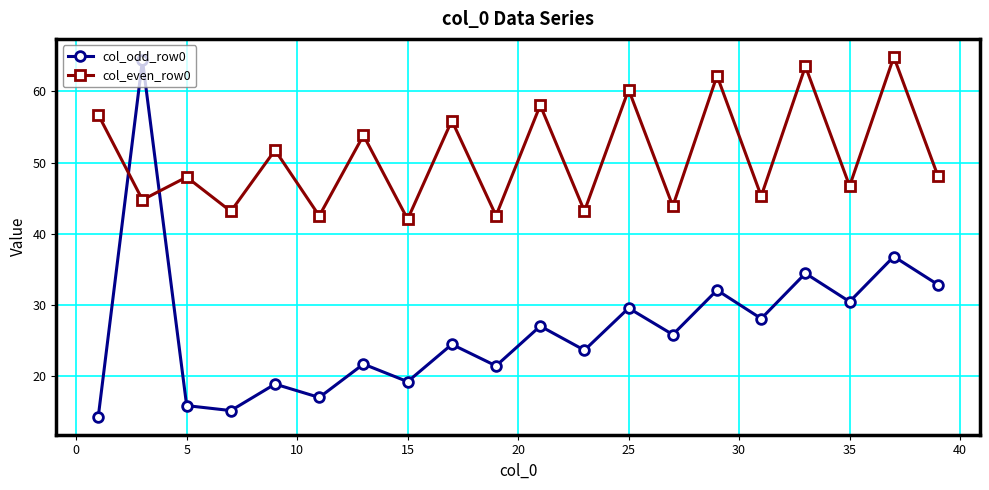

How many intersections are there between col_odd_row0 and col_even_row0?

2